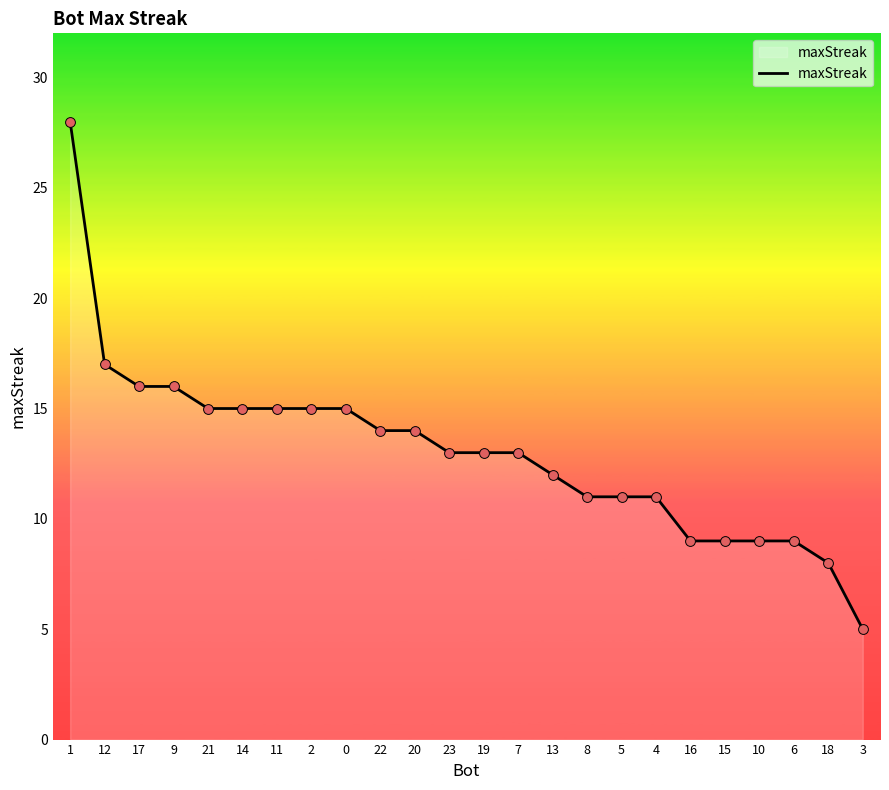

Which has a higher value, 5 or 7?

7